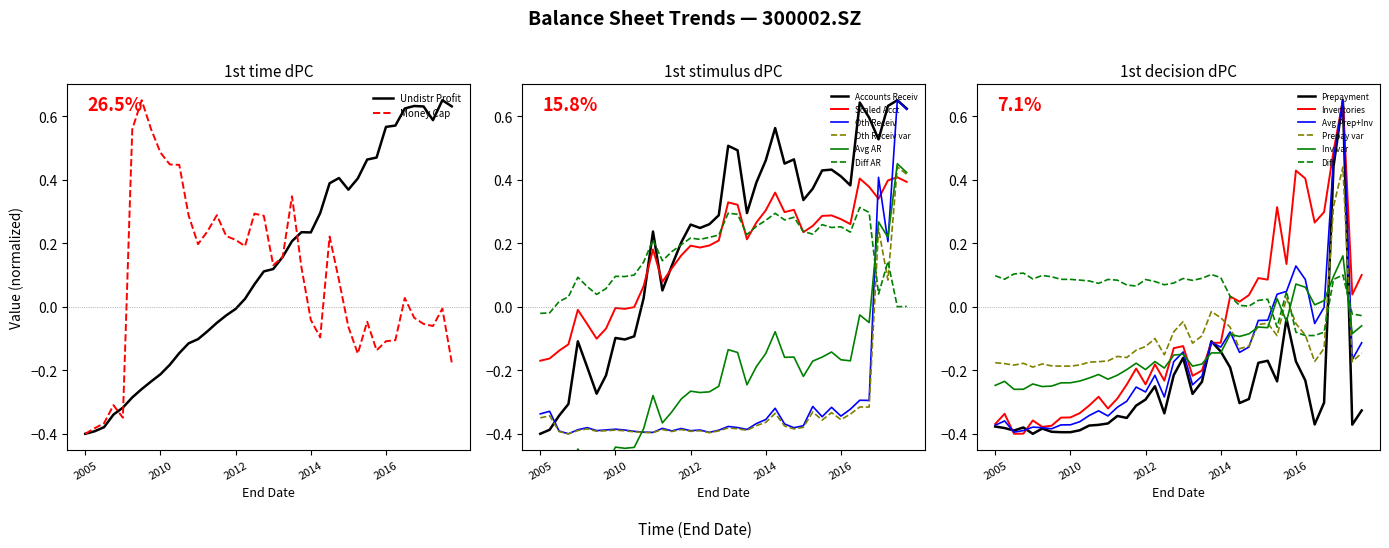

What is the minimum value for undistr_porfit?

-0.4